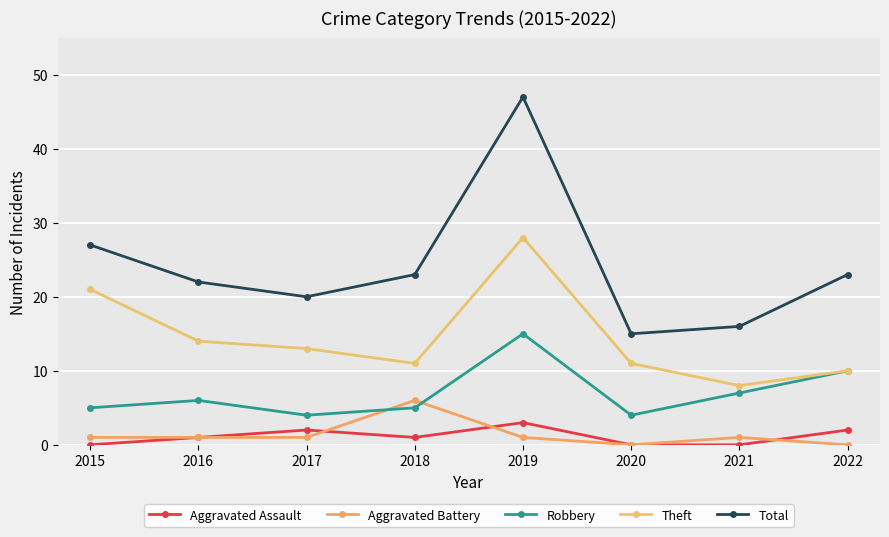

What is the difference between the maximum and second lowest values in the Theft series?

18